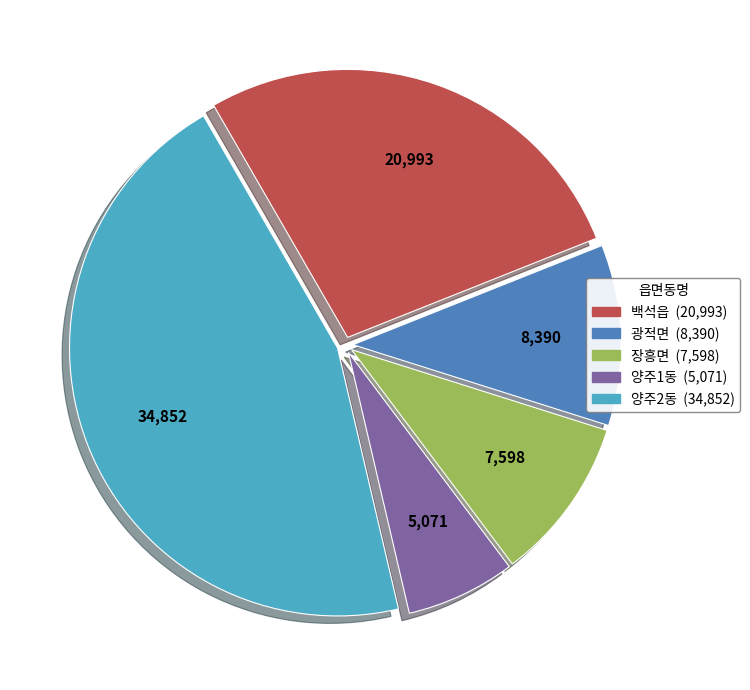

How many slices are in this pie chart?

5